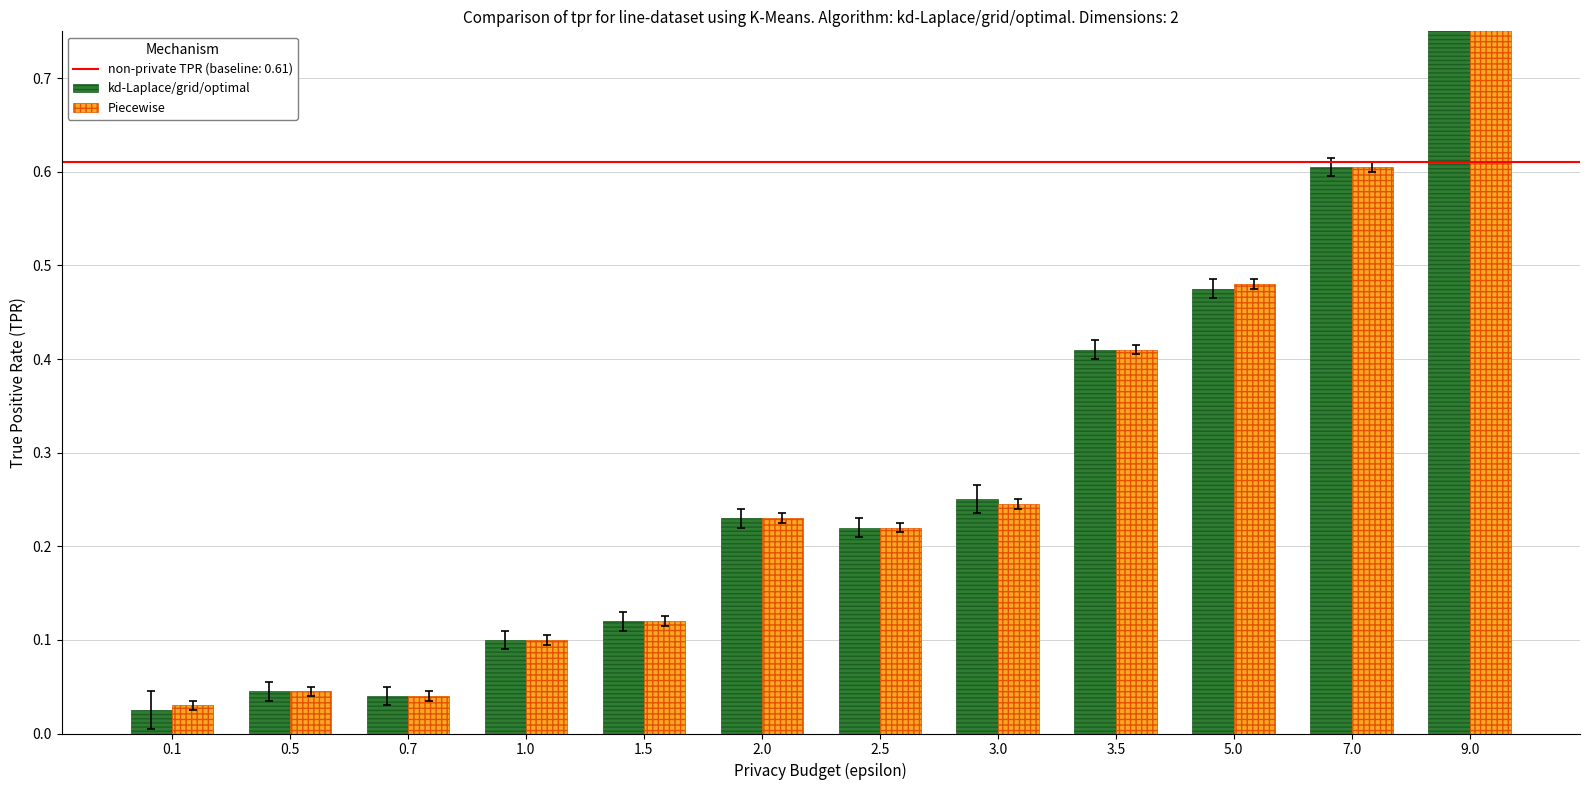

What is the approximate value of kd-Laplace/grid/optimal at 1.0?

0.1